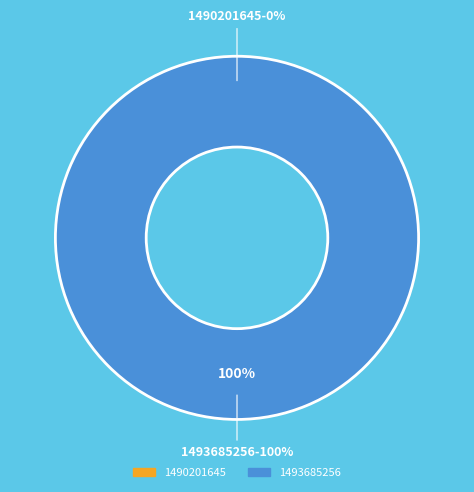

To the nearest percent, what is the combined percentage of 1493685256 and 1490201645?

100%